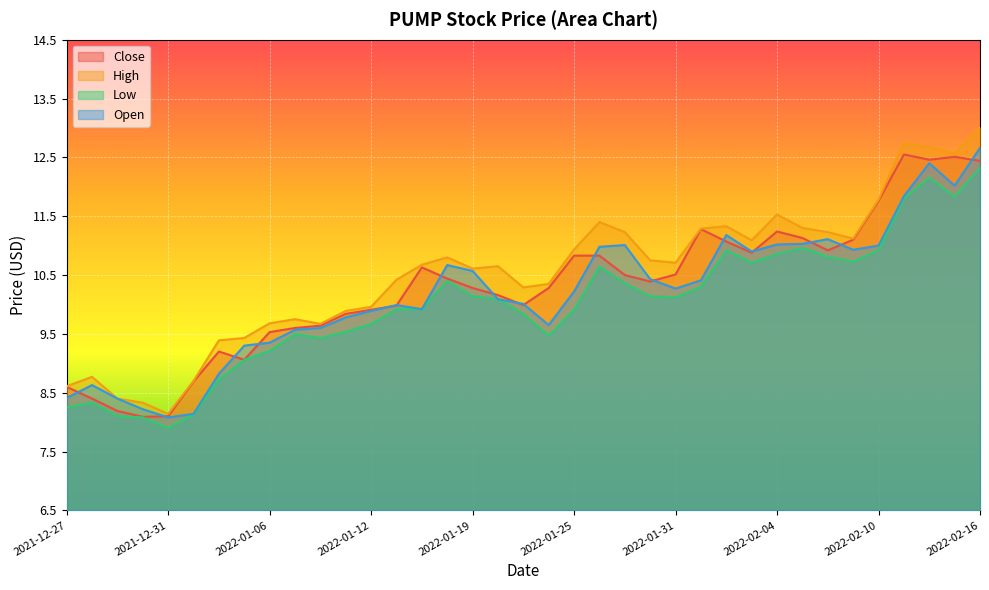

What is the total value across all series at 2021-12-30?

32.7